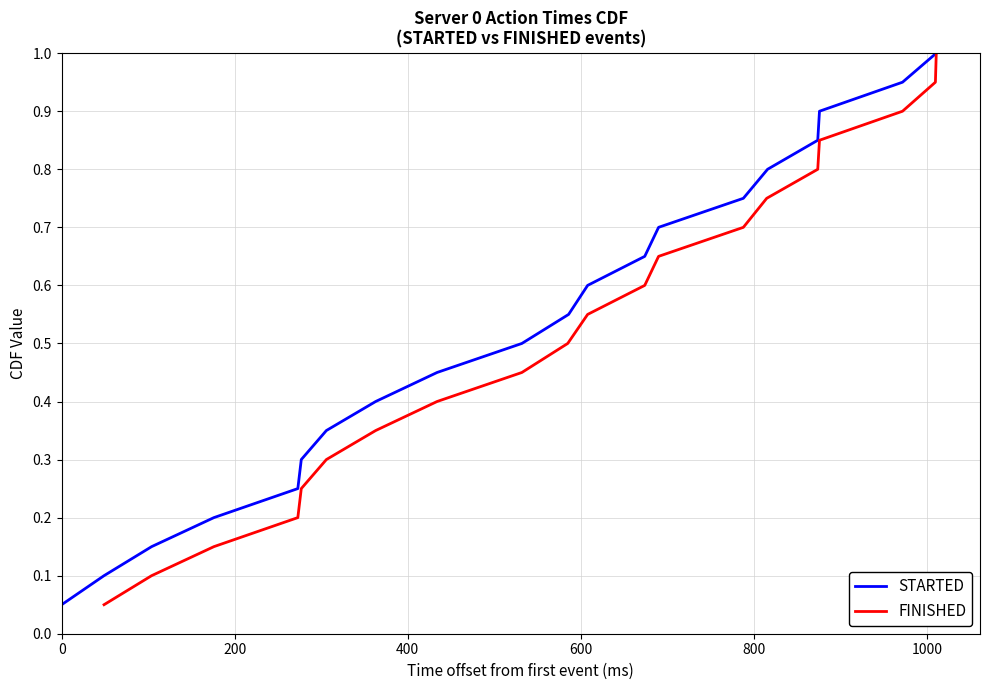

What are all the series names shown in the legend?

STARTED, FINISHED